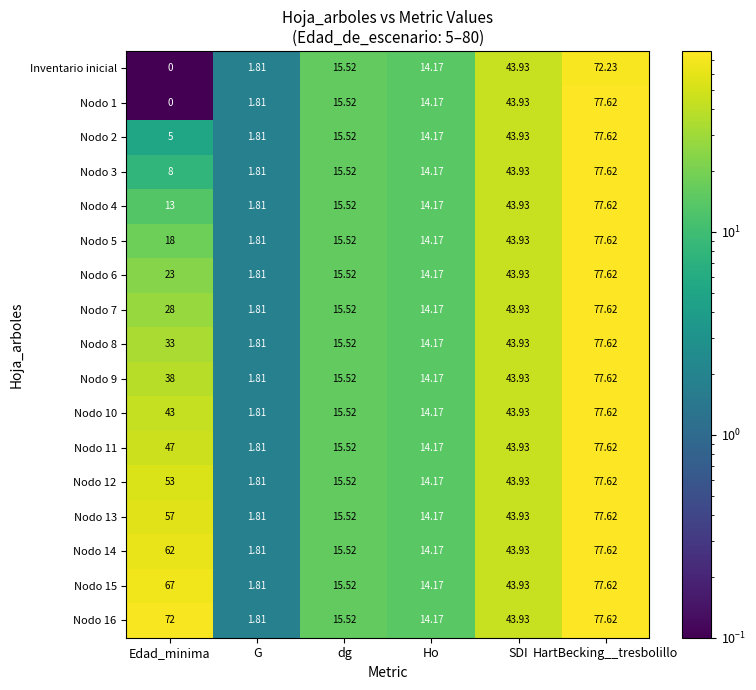

Where does the Nodo 1 series first go above 15?

dg